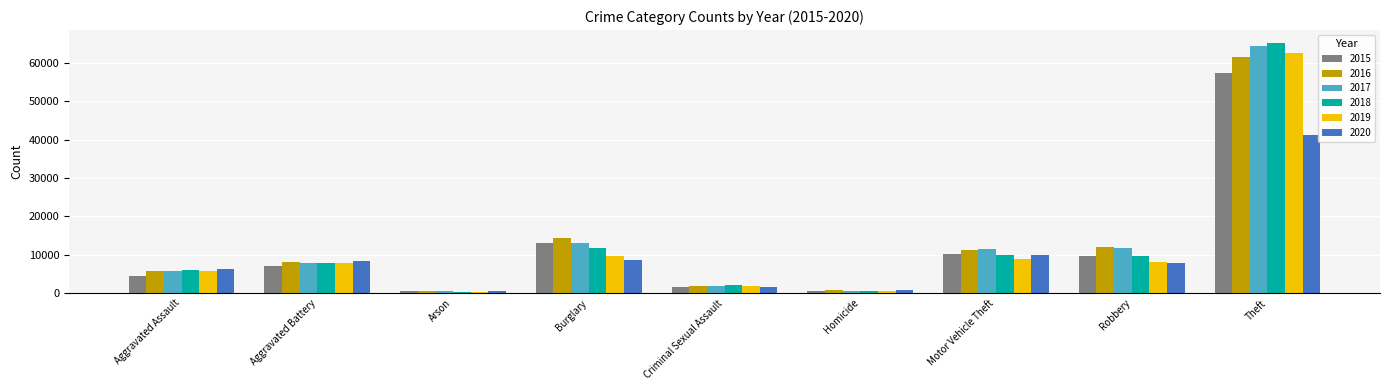

What is the sum of the 2018 values at Theft and Motor Vehicle Theft?

75274